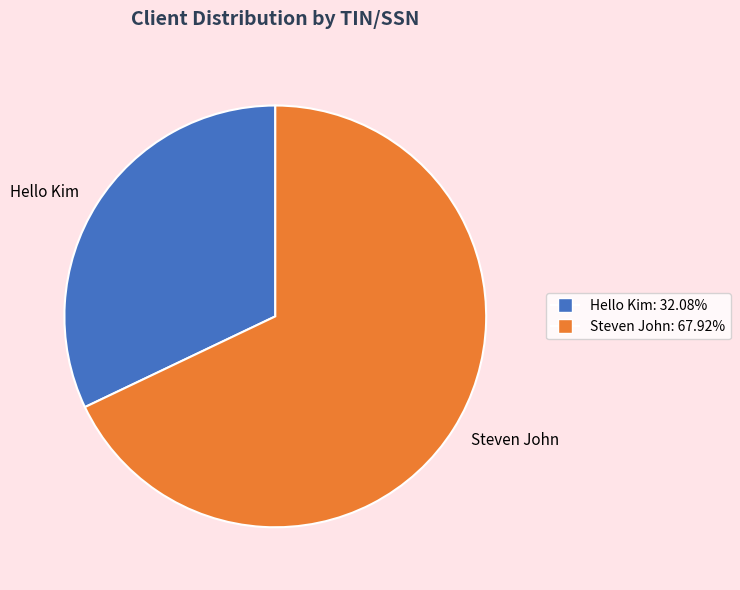

Is the sum of Steven John and Hello Kim greater than half?

Yes